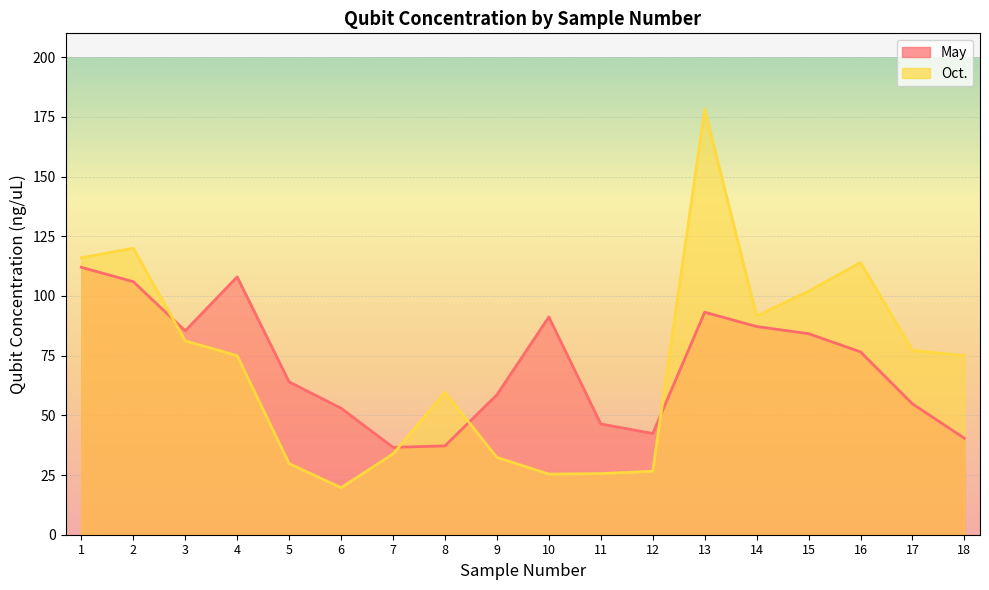

Which category has the highest value across all series?

13